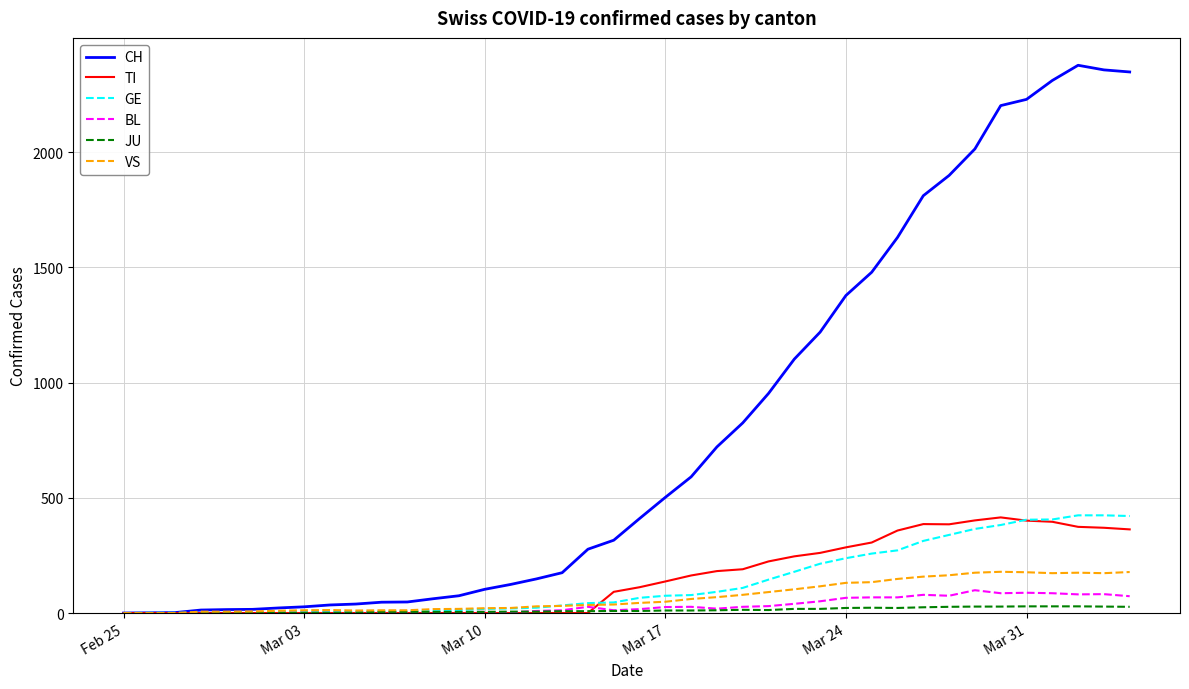

What is the highest value of the CH series?

2377